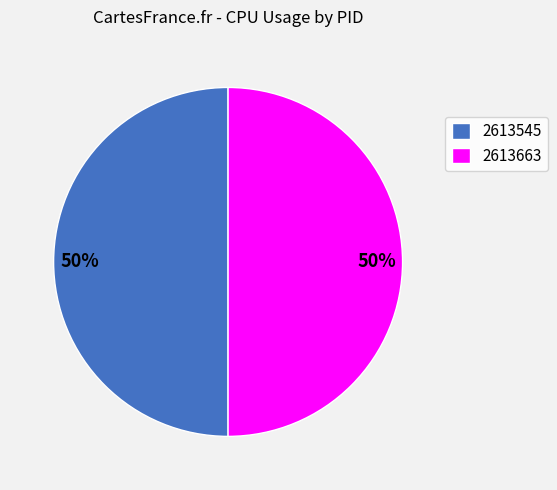

How many segments does this pie chart have?

2